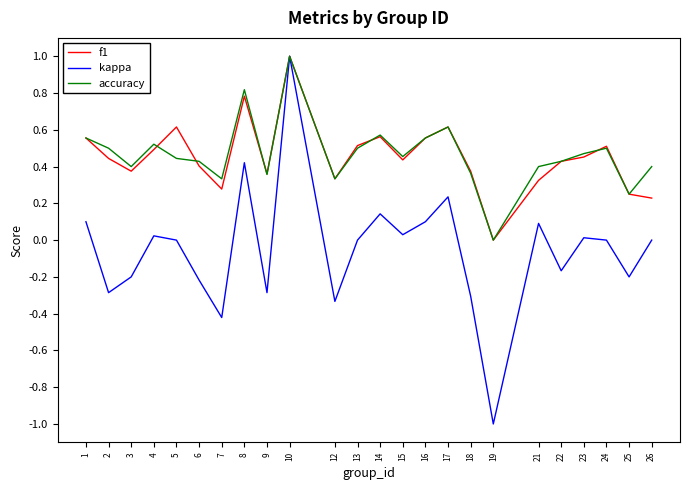

Which category has the lowest value across all series?

19